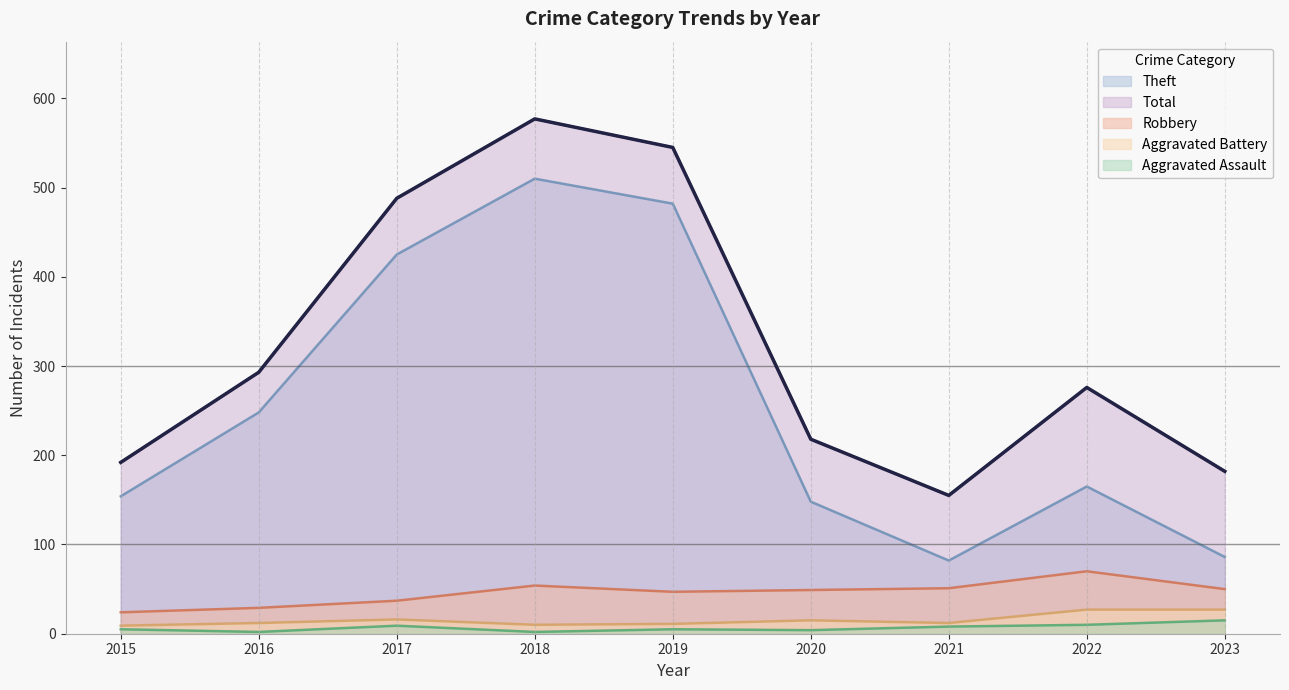

What is the value of the Total point at the 5th from the left?

545